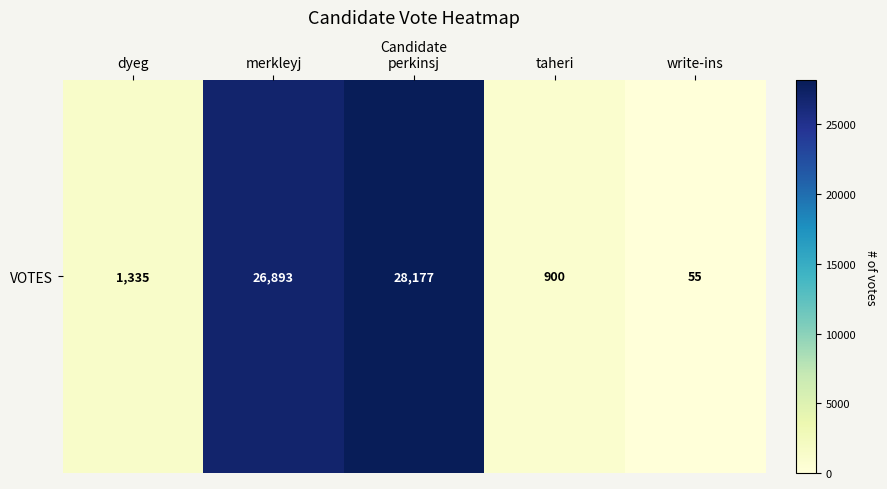

Where does the data first go above 1335?

merkleyj